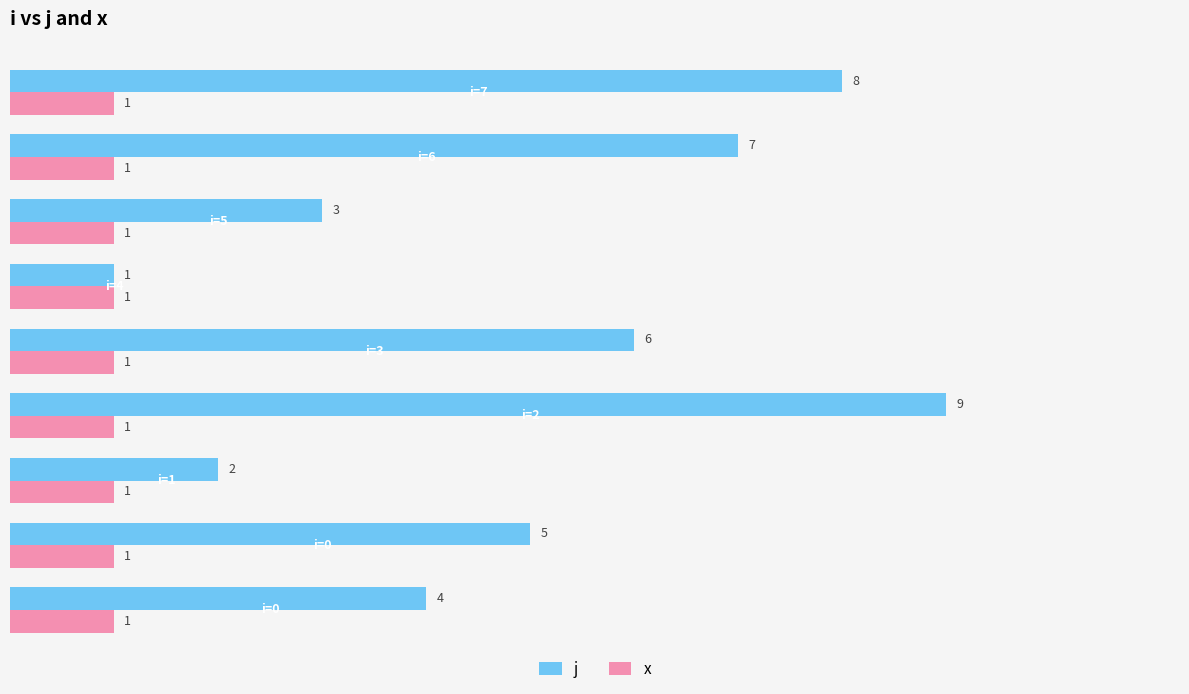

What is the maximum value shown in the chart?

9